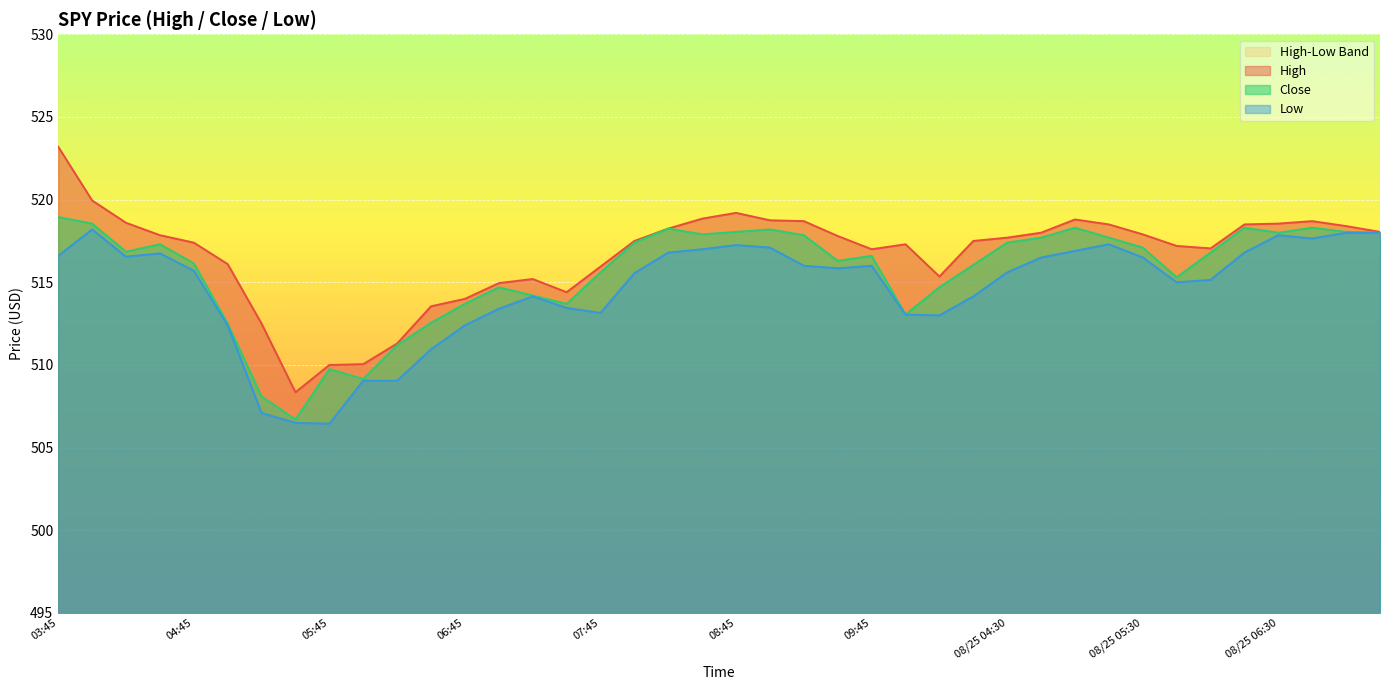

True or false: Low and Close intersect in this chart.

False